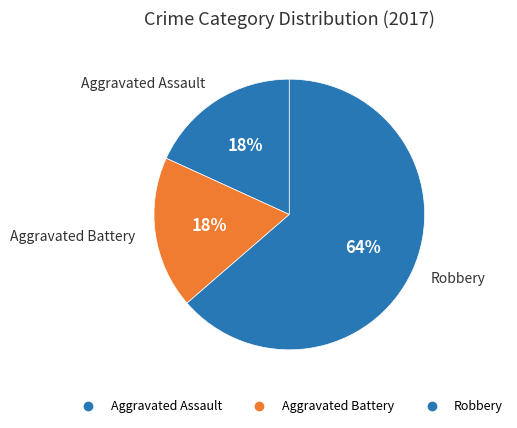

Which category accounts for the majority?

Robbery